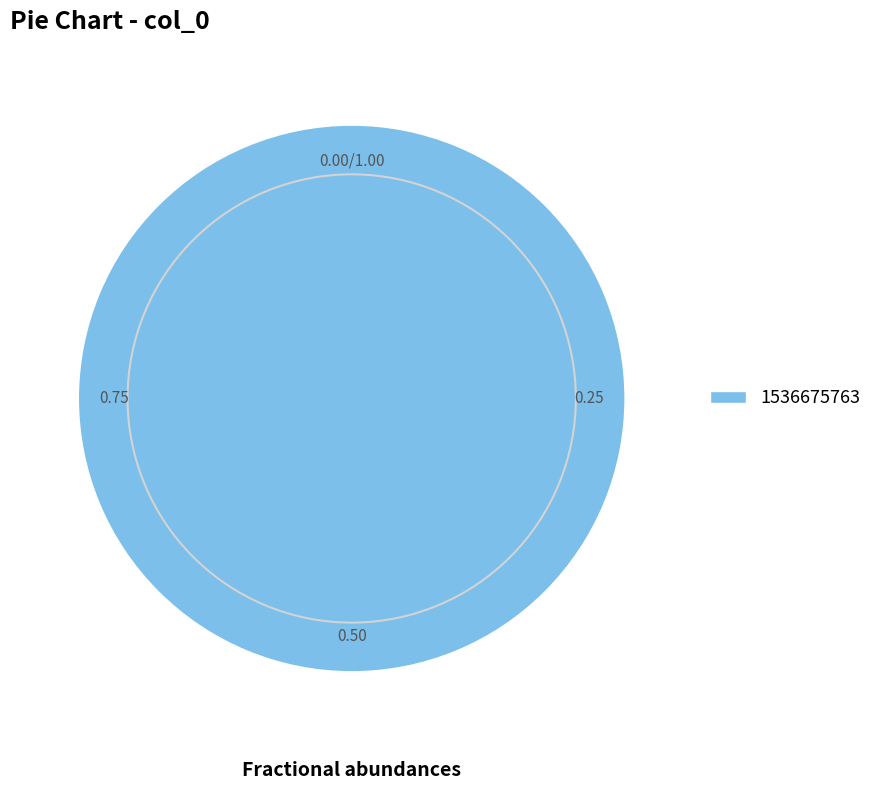

Rank the categories by value from highest to lowest.

1536675763